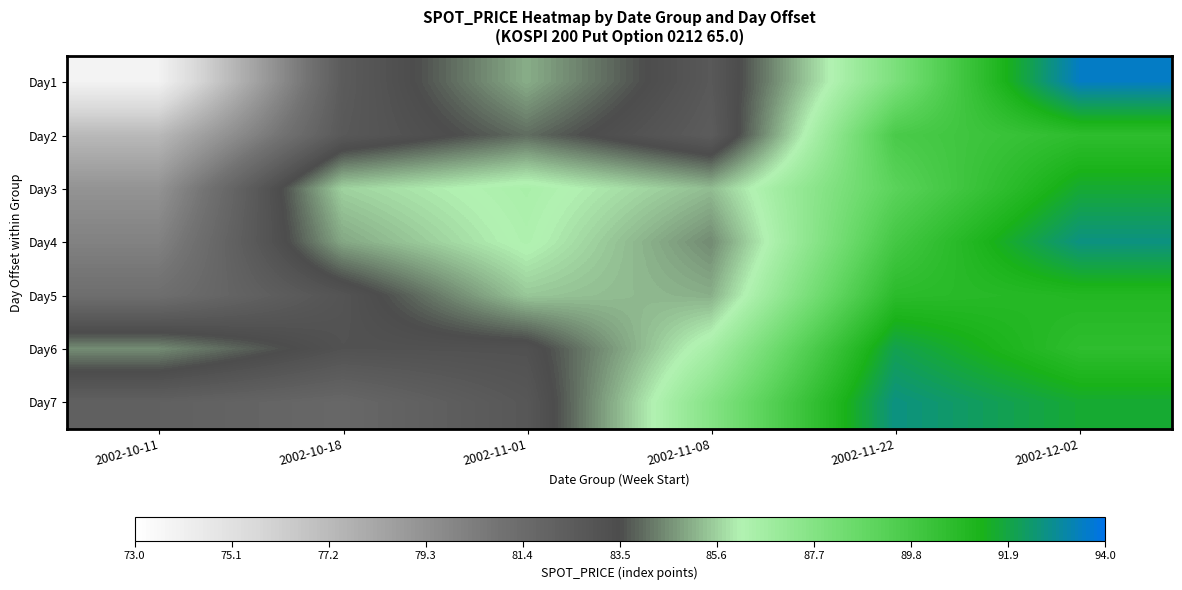

Which has a higher value, 2002-11-08 or 2002-10-18?

2002-11-08